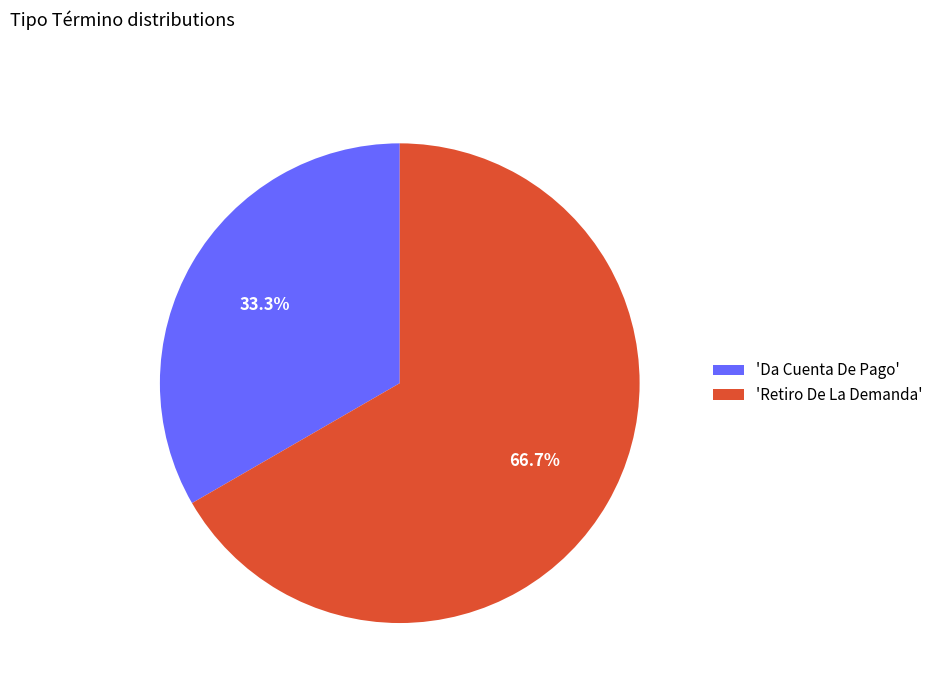

What is the smallest slice in the pie chart?

'Da Cuenta De Pago'